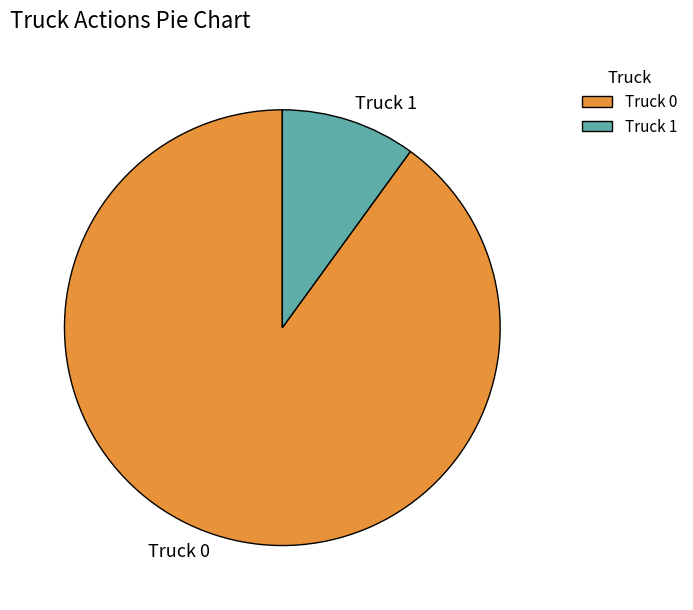

Does Truck 1 account for over 50% of the chart?

No